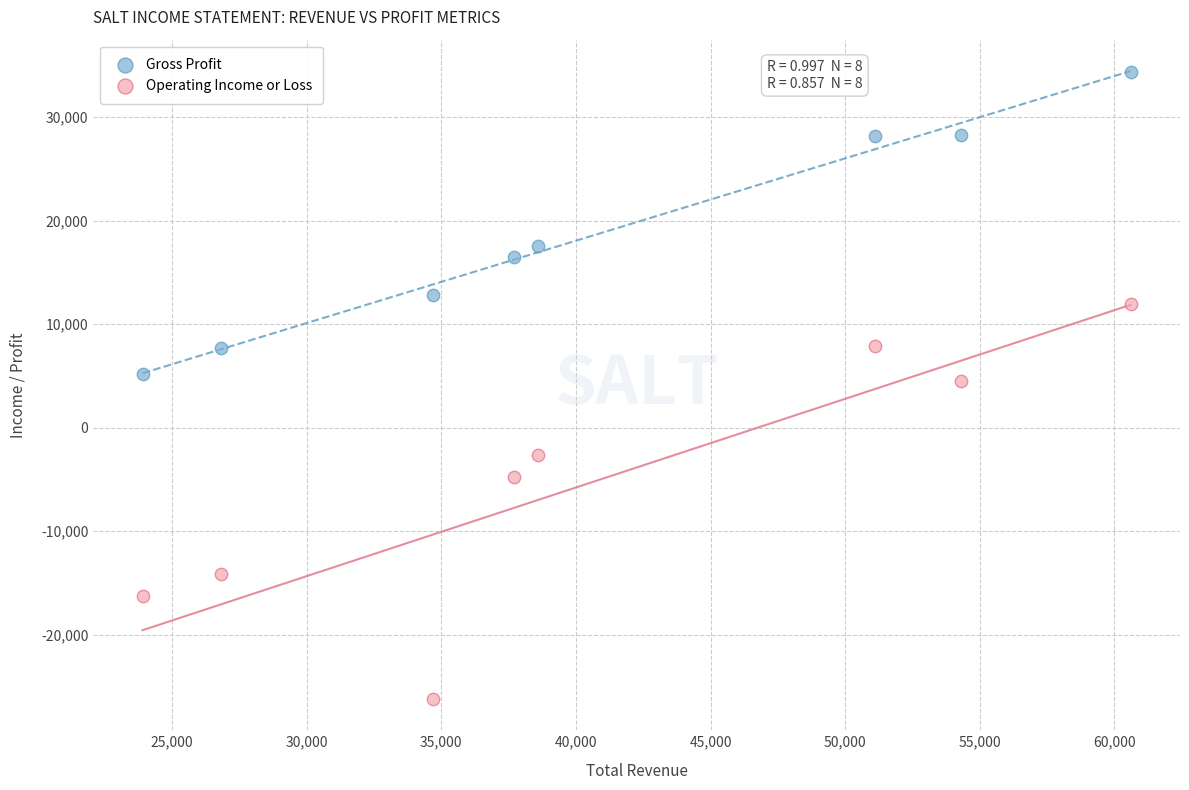

Which series has the largest Y range (max minus min)?

Operating Income or Loss